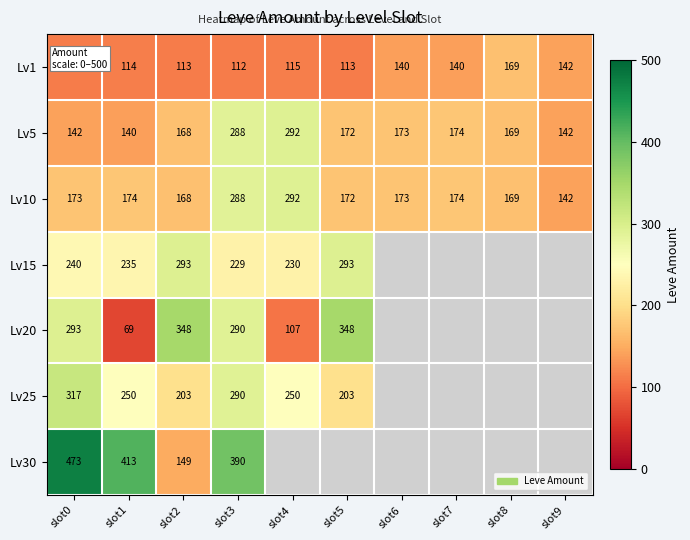

What is the difference between the maximum and minimum values in the Lv5 series?

152